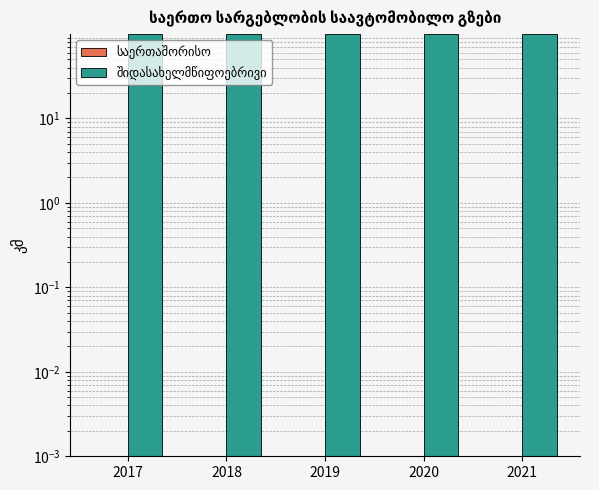

At 2021, list the series in order from smallest to largest.

საერთაშორისო, შიდასახელმწიფოებრივი